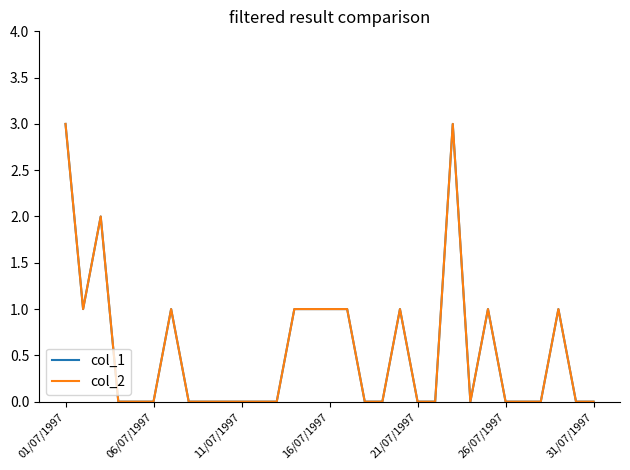

In col_2, how many points are higher than both neighbors (excluding endpoints)?

6